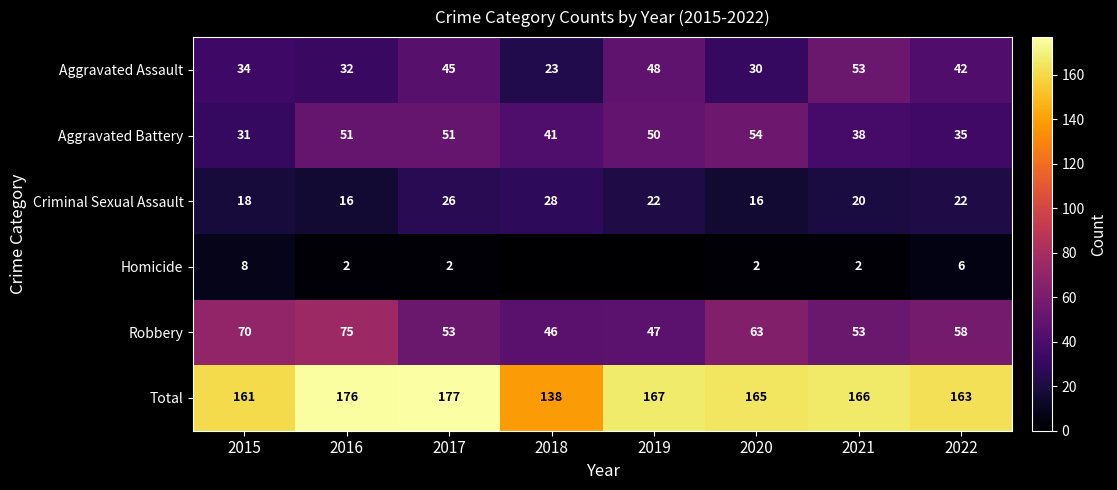

Is it true that Homicide equals 1 at 2016?

False